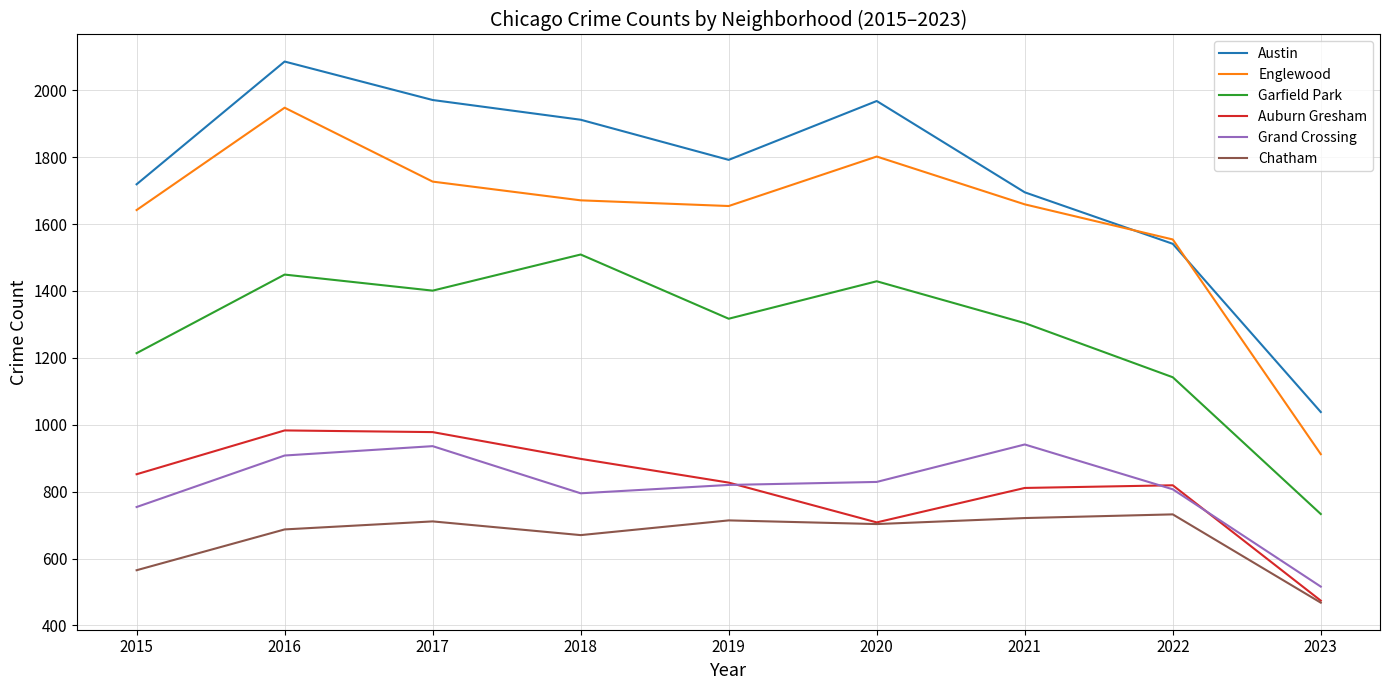

What is the average value of the Englewood series?

1619